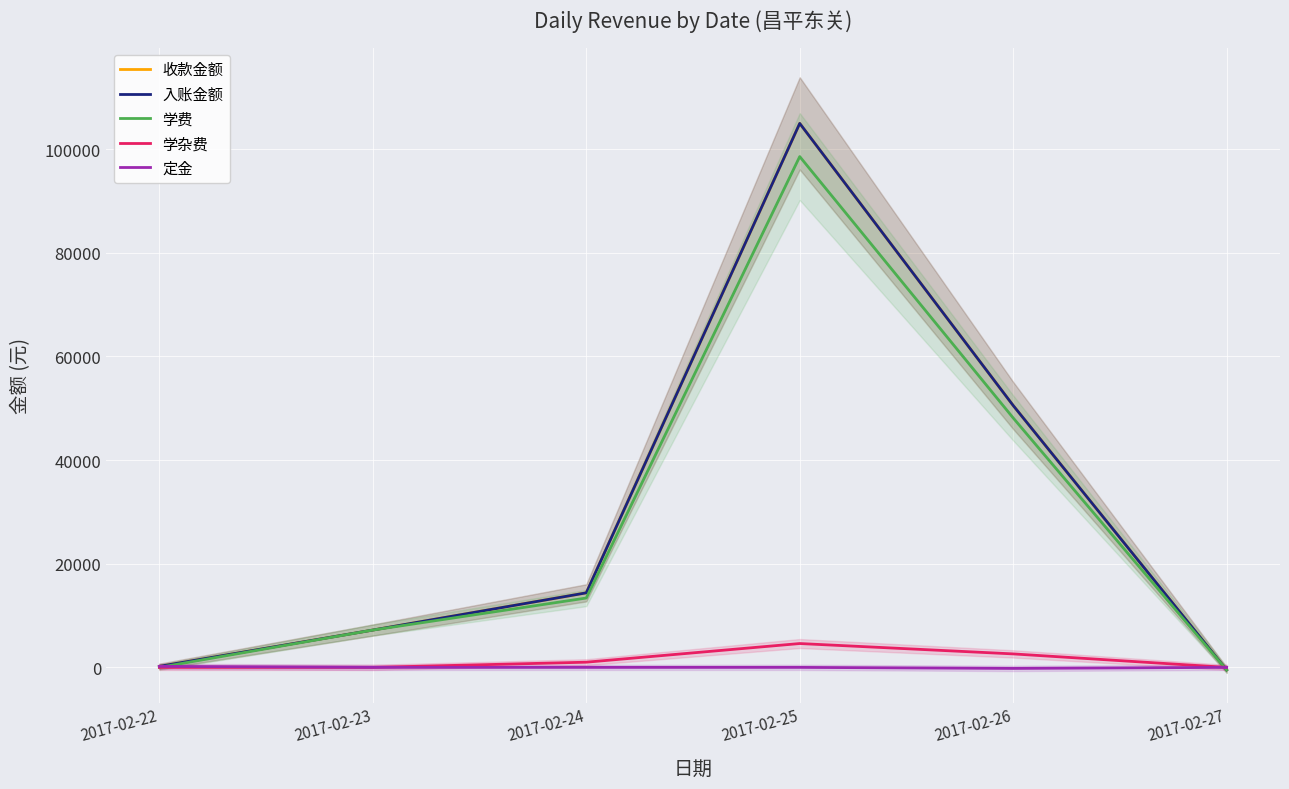

Is this an area chart (filled region under the line)?

No